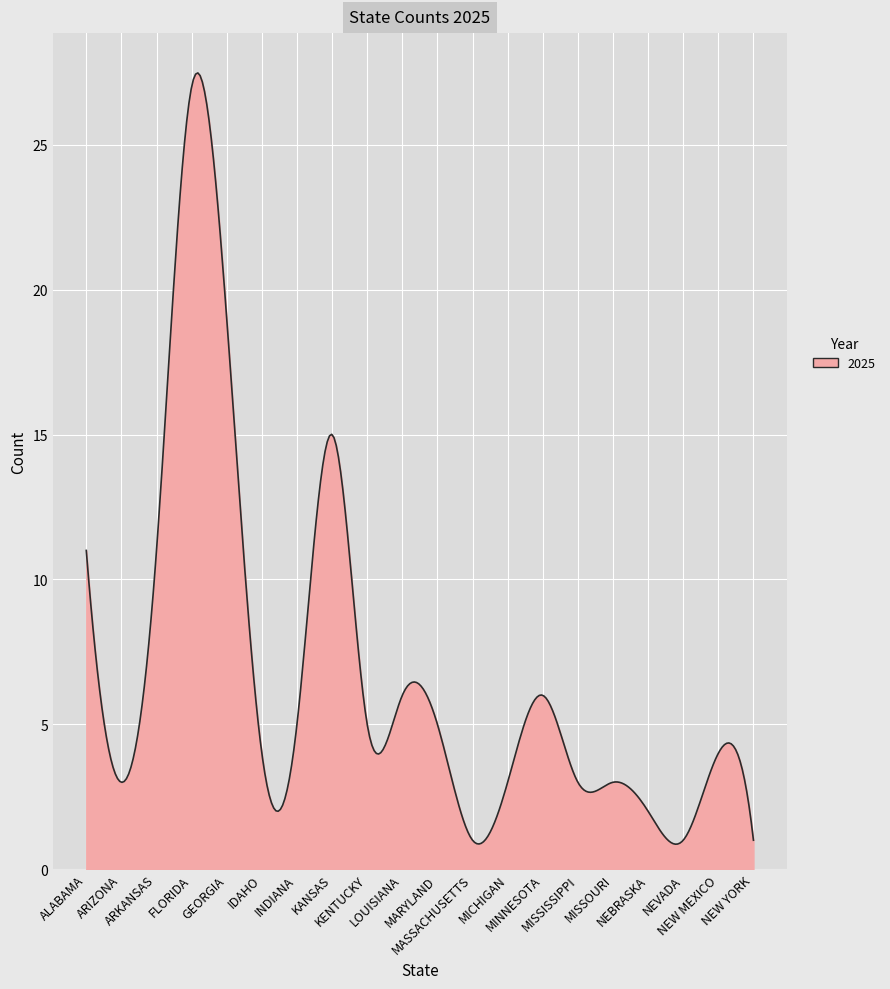

What is the difference between the maximum and minimum values?

26.6